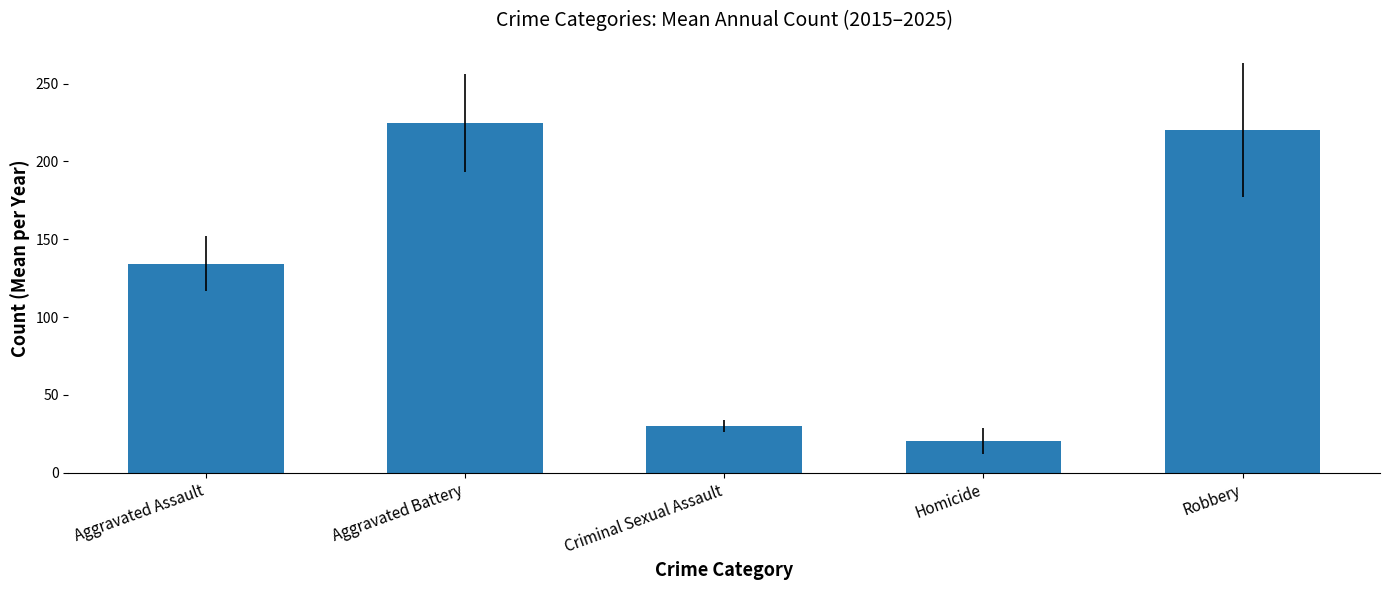

What is the sum of the values at Criminal Sexual Assault and Aggravated Assault?

164.2